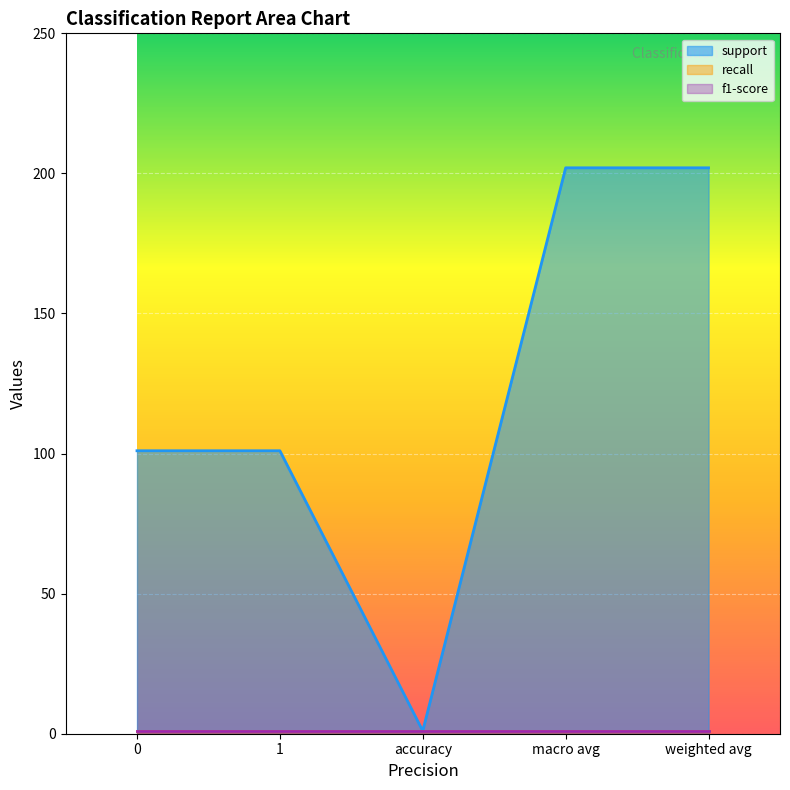

How many lines are shown in the chart?

3